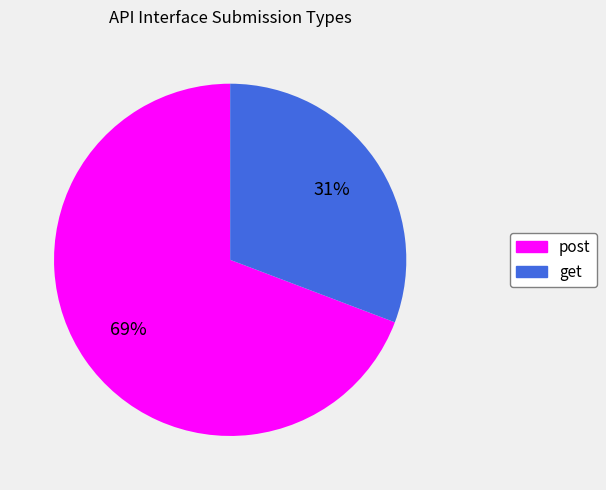

Do get and post together represent more than half of the pie?

Yes